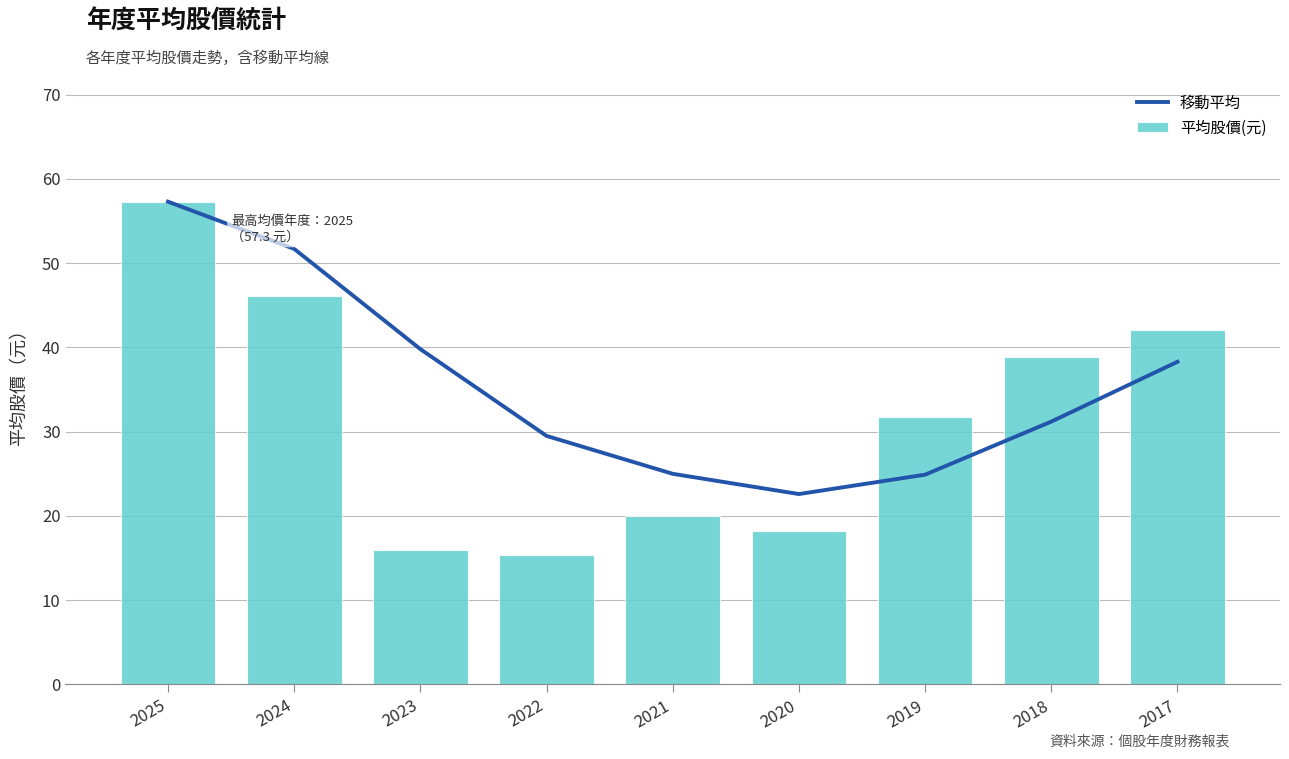

What is the value of the 平均股價(元) bar at the 7th from the left?

31.7